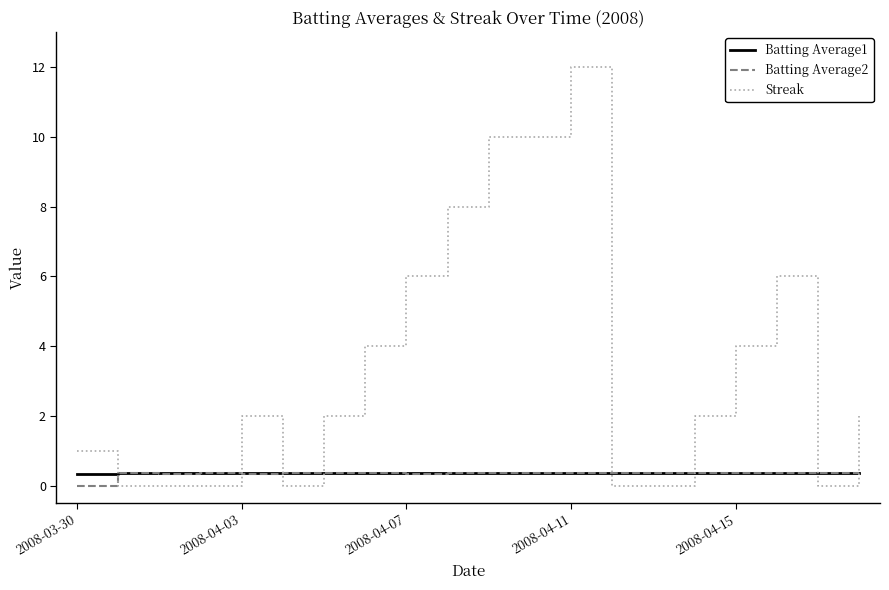

True or false: Streak and Batting Average2 intersect in this chart.

True